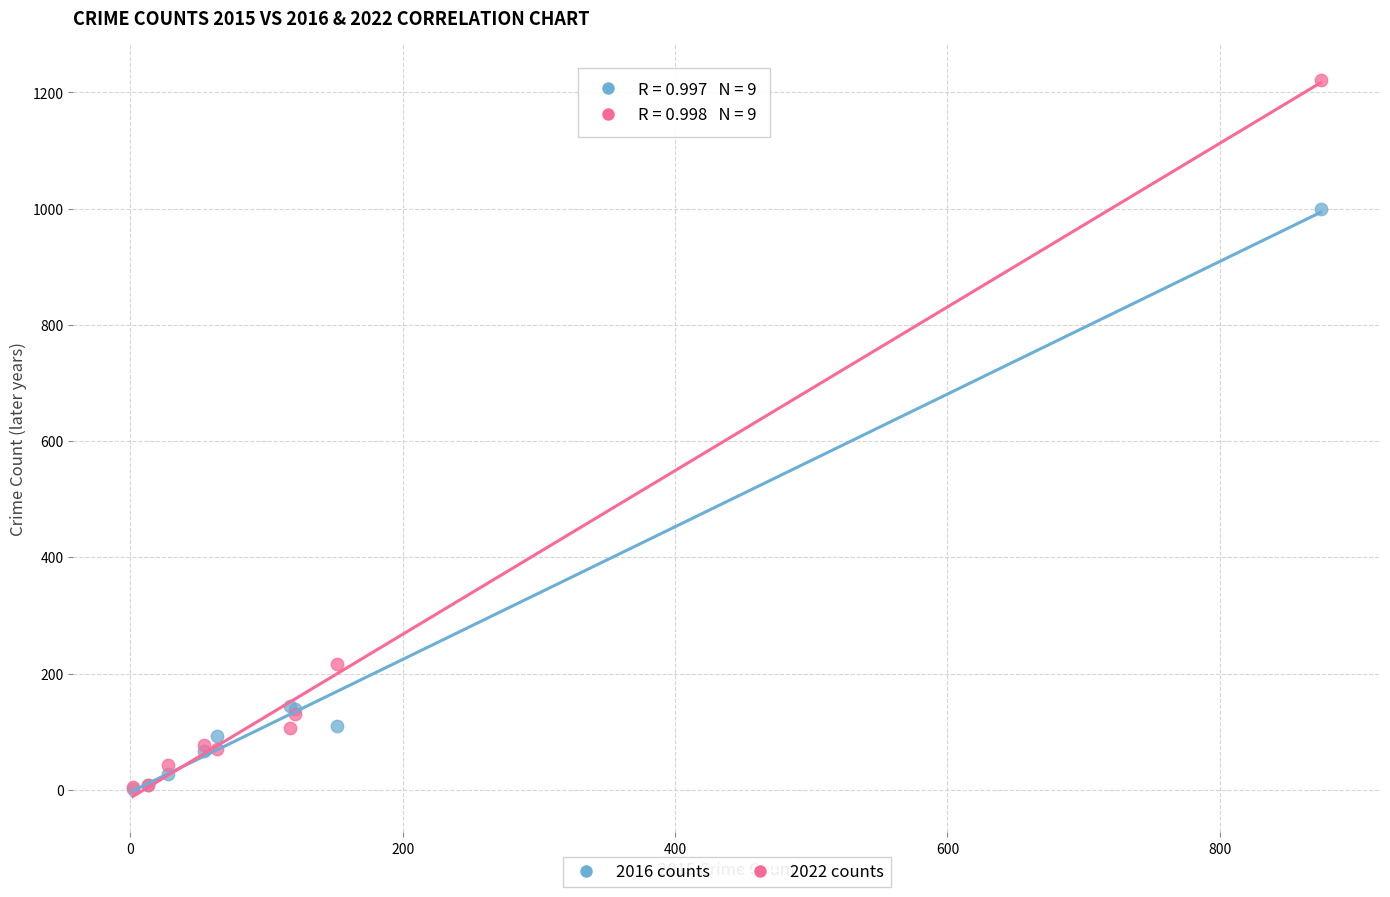

What are all the series names shown in the legend?

2016 counts, 2022 counts